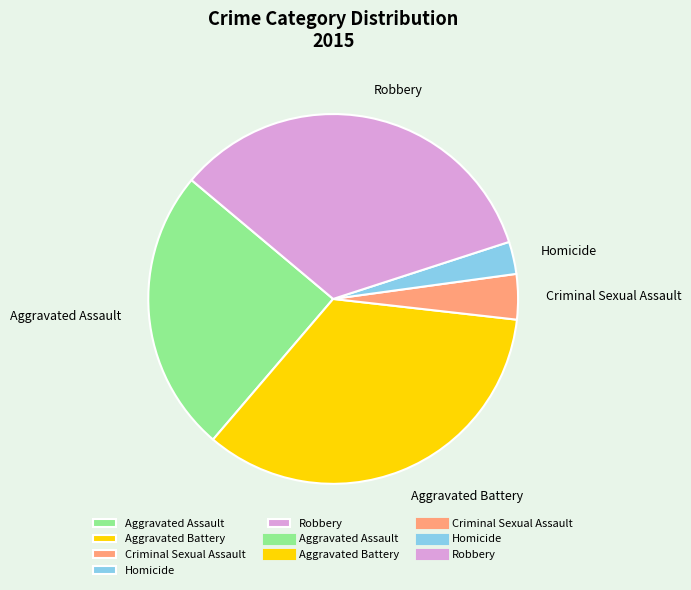

Which has a higher value, Robbery or Aggravated Assault?

Robbery